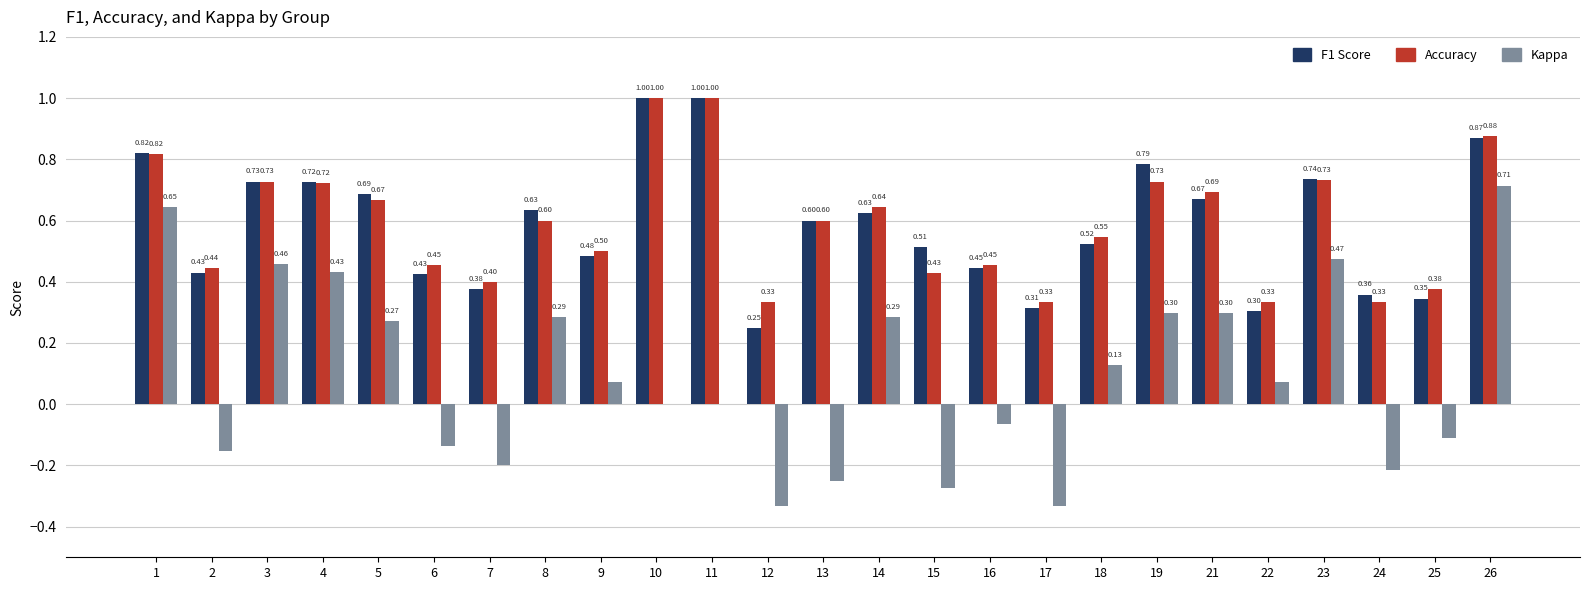

At which category is the sum across all series the highest?

26